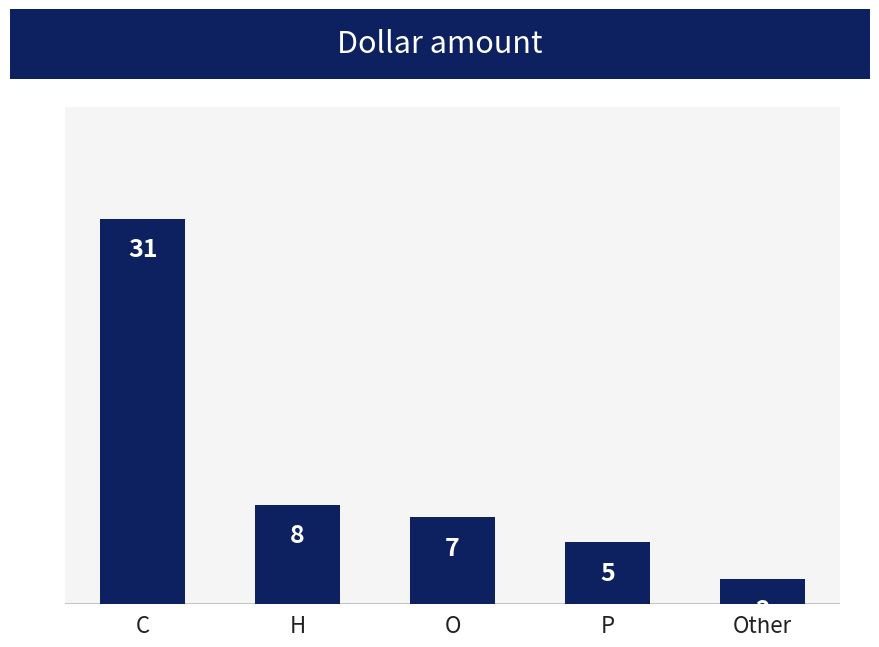

Rank the categories by value from highest to lowest.

C, H, O, P, Other